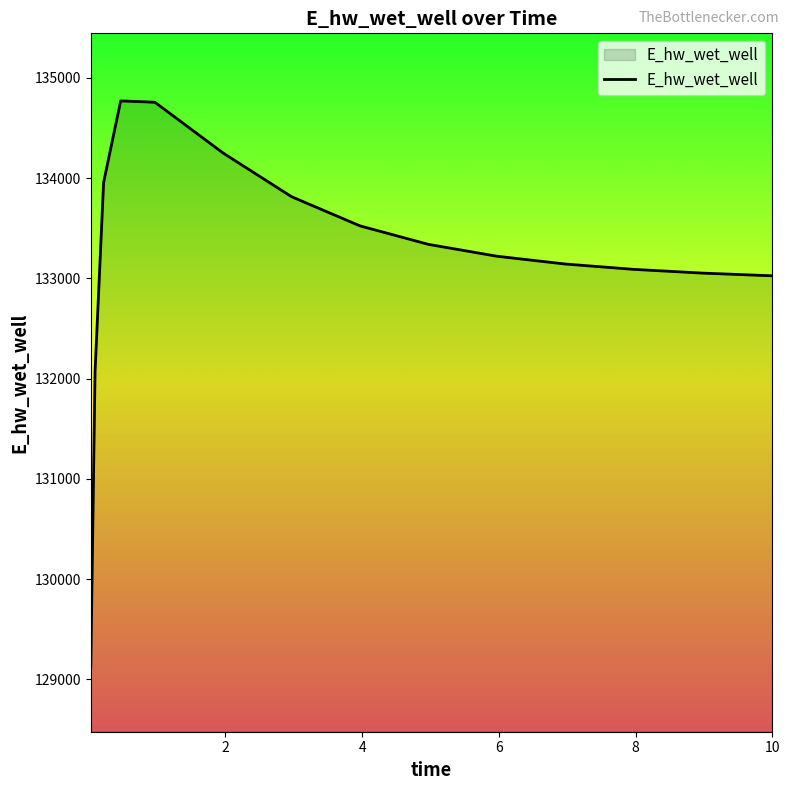

What is the minimum value shown in the chart?

129122.9